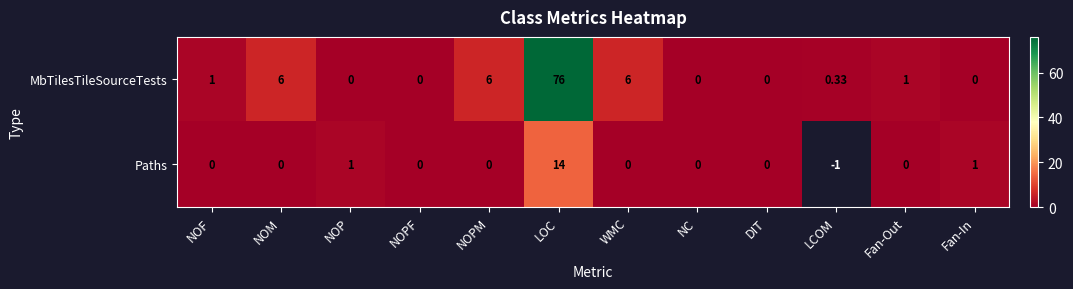

Which series changed the most between NOM and NOP?

MbTilesTileSourceTests